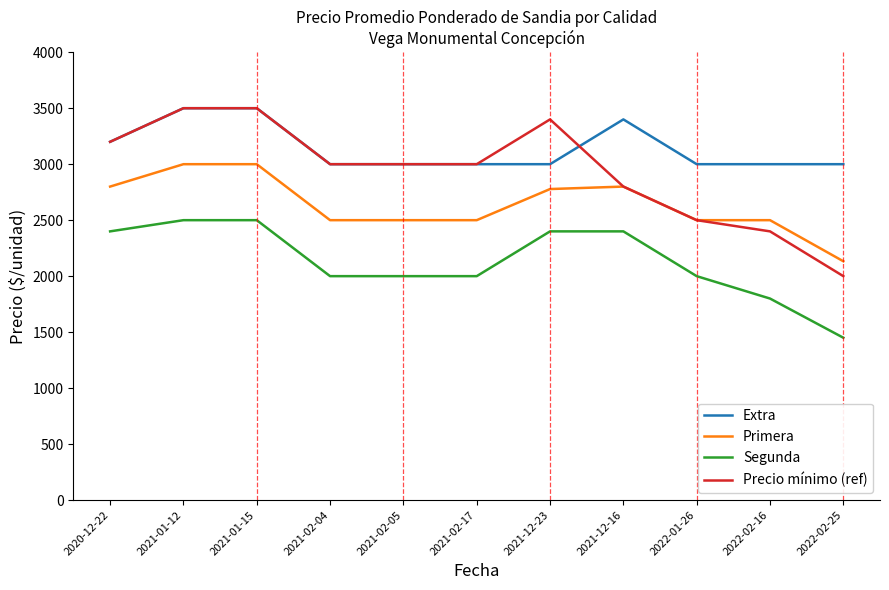

At which label does Precio mínimo (ref) first exceed 3000?

2020-12-22